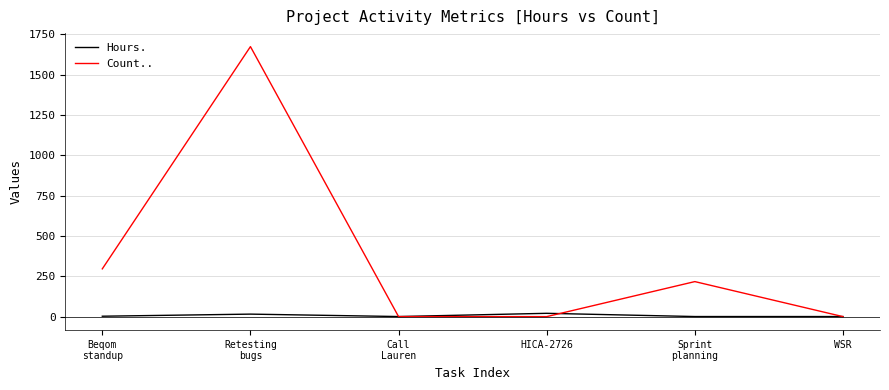

Read the Hours. value at Call
Lauren.

0.5